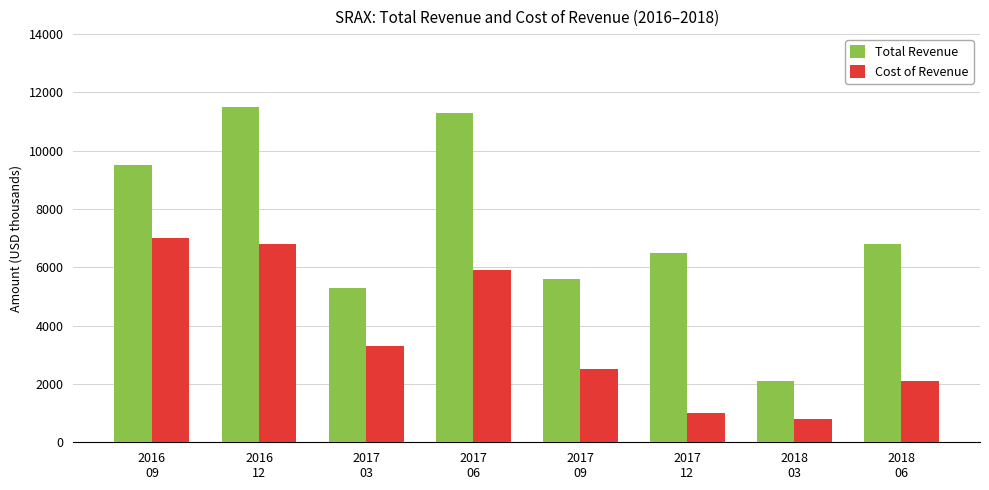

How many bars are there in total?

16